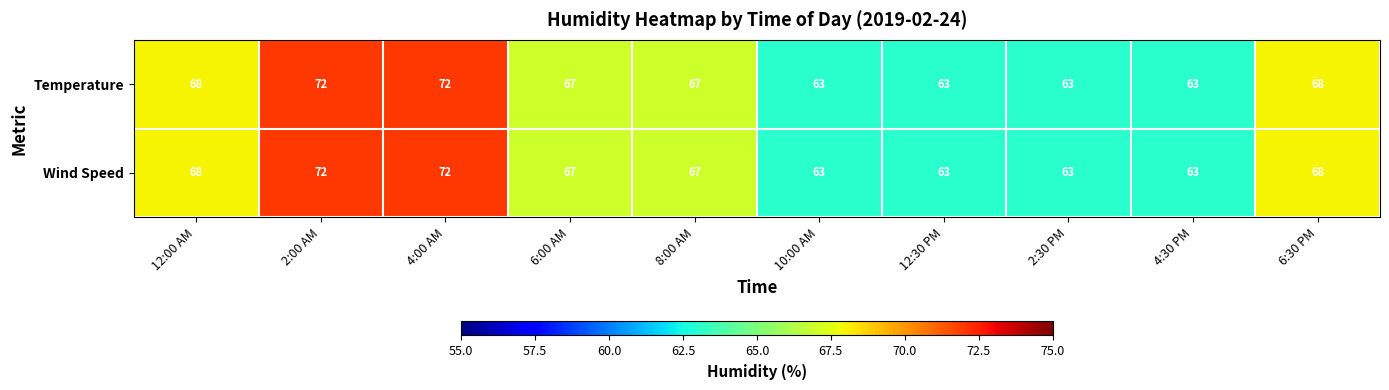

What is the sum of the Wind Speed values at 2:00 AM and 2:30 PM?

135